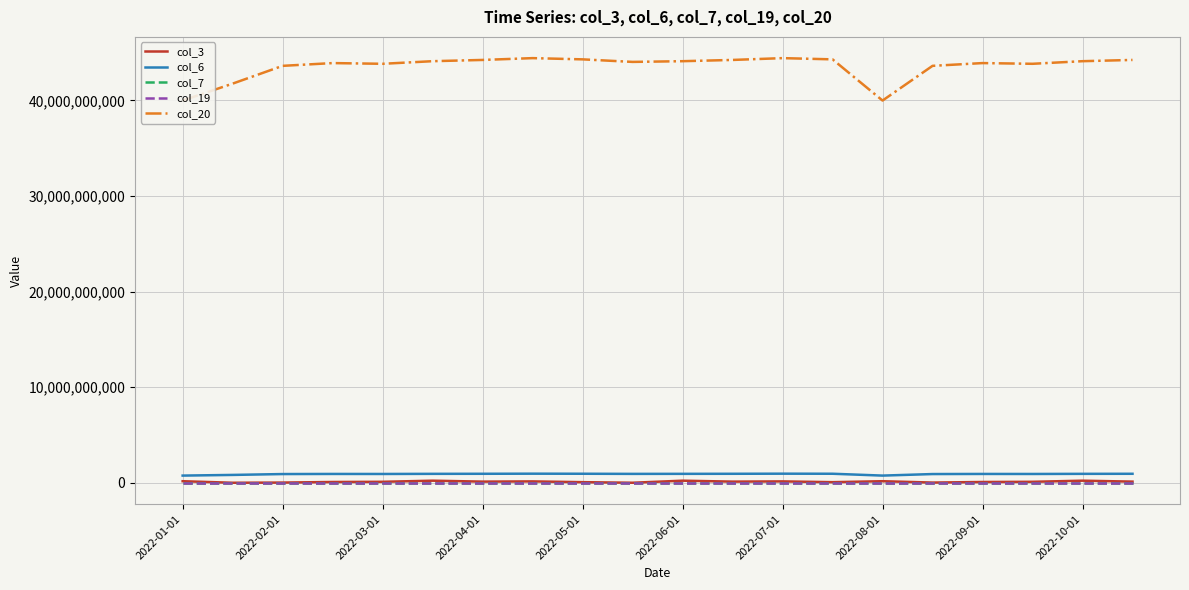

Rank the series by their maximum value, from lowest to highest.

col_19, col_7, col_3, col_6, col_20